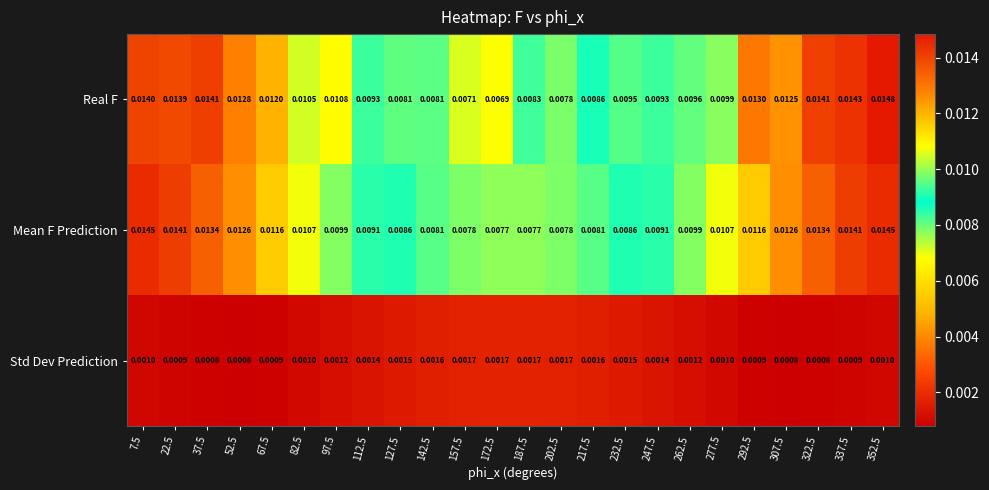

List the series in order of their peak value, highest first.

Real F, Mean F Prediction, Std Dev Prediction